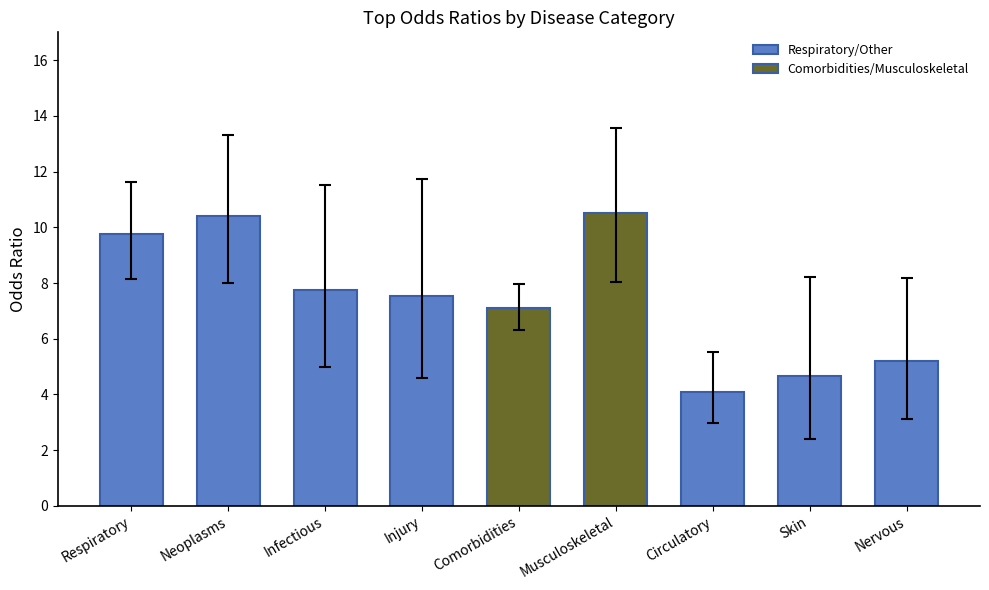

How many bars are there in total?

9